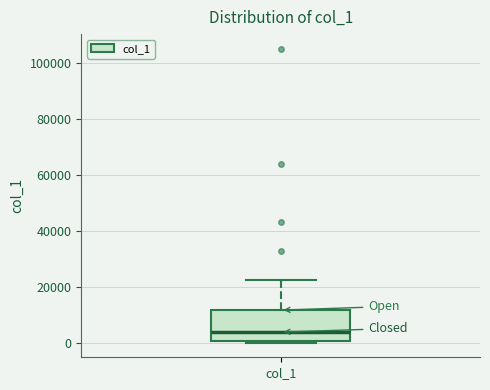

Read this box plot against the y-axis: the position of the median line, the range covered by the box, and the ends of both whiskers. The values are not printed on the chart, so give them approximately, as read against the axis.

median 4000, box 0 to 12000, whiskers 0 to 22000